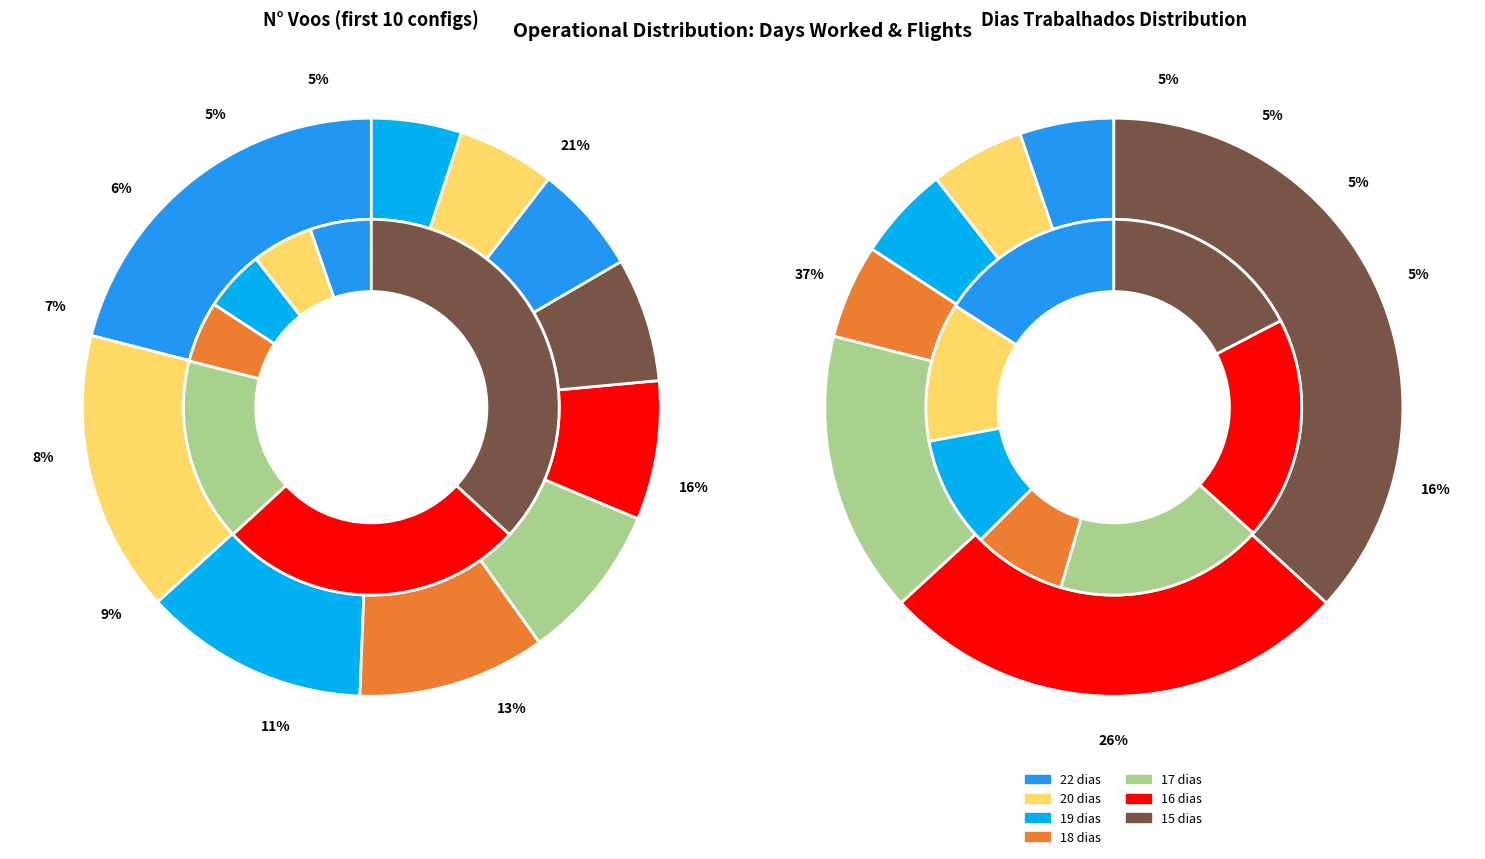

Is there a majority slice in this chart?

No